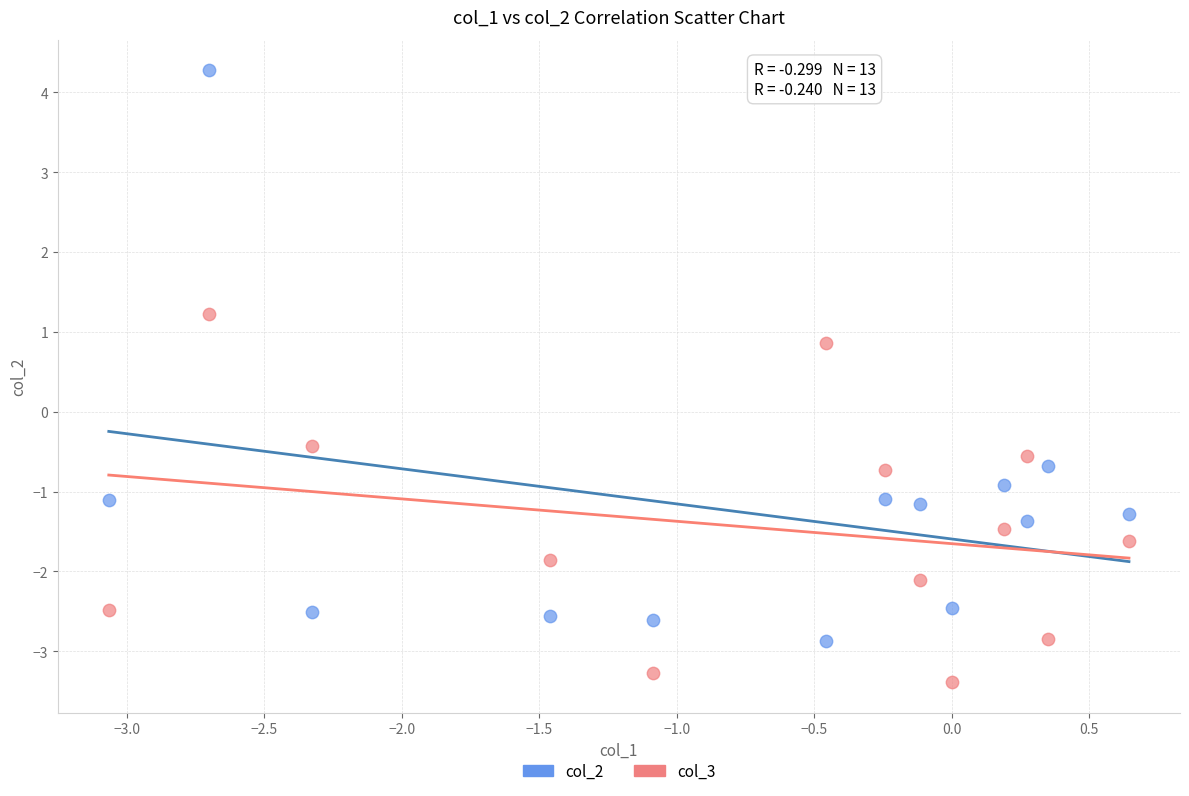

Across all data points, what is the range of Y values (max minus min)?

7.7